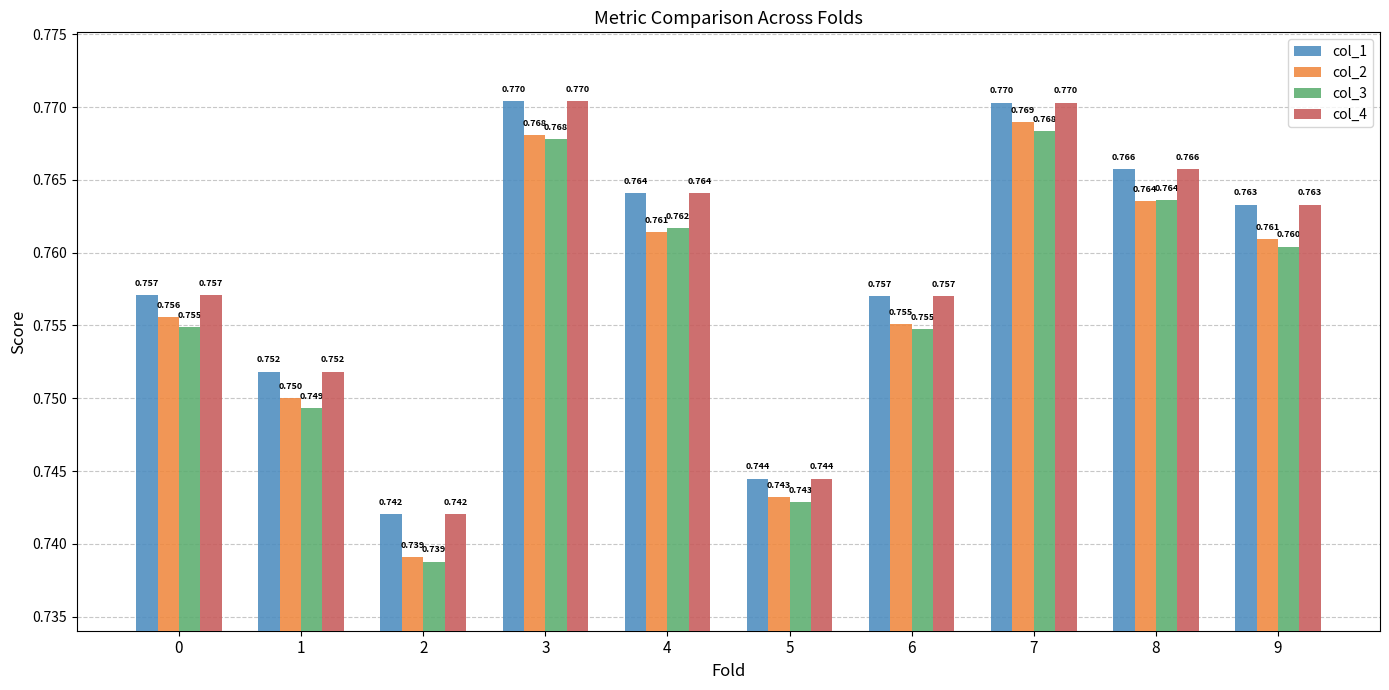

What are all the series names shown in the legend?

col_1, col_2, col_3, col_4